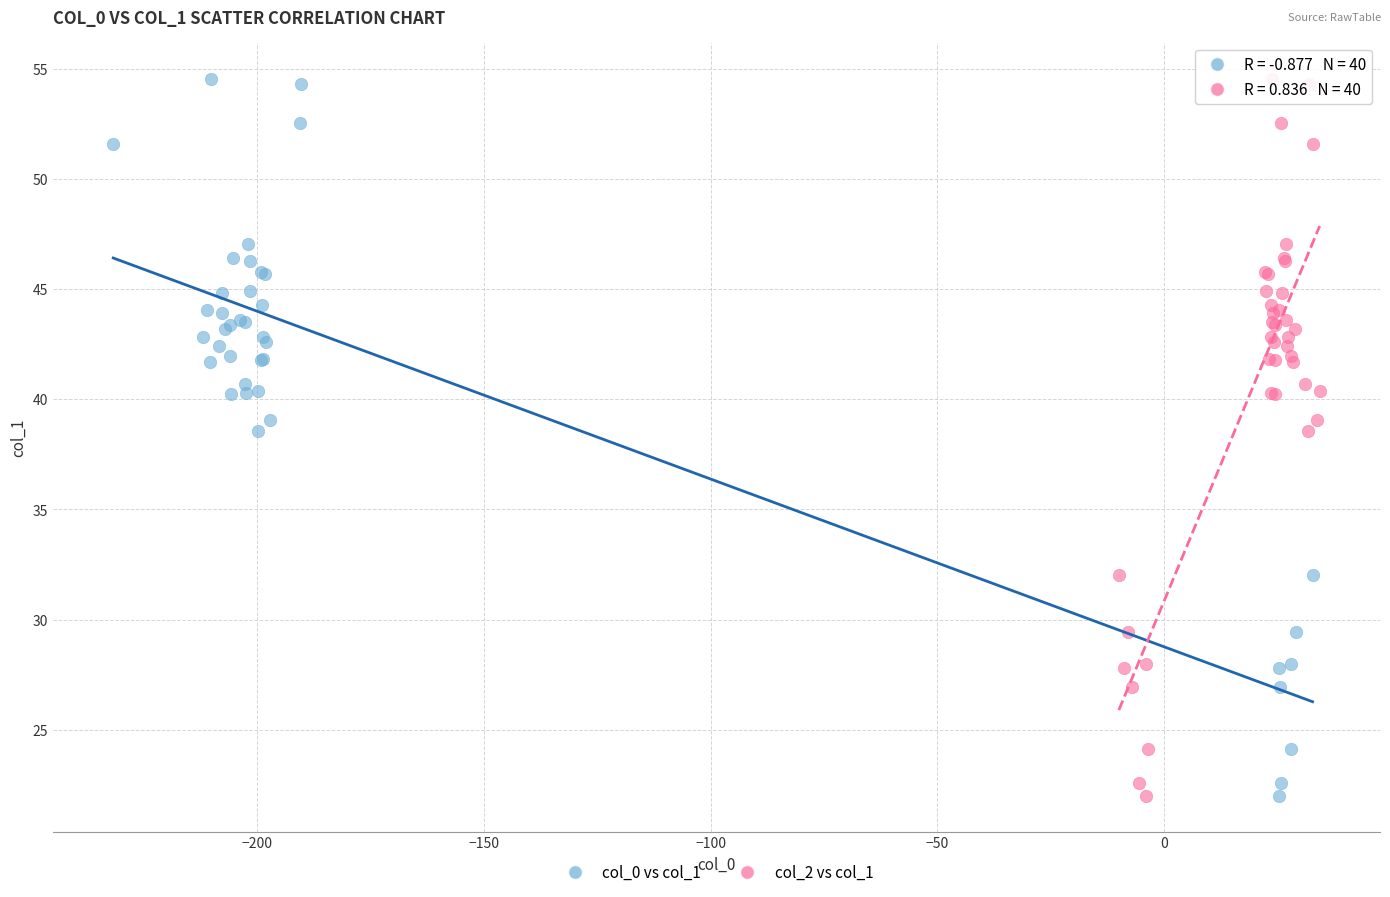

What are all the series names shown in the legend?

col_0 vs col_1, col_2 vs col_1